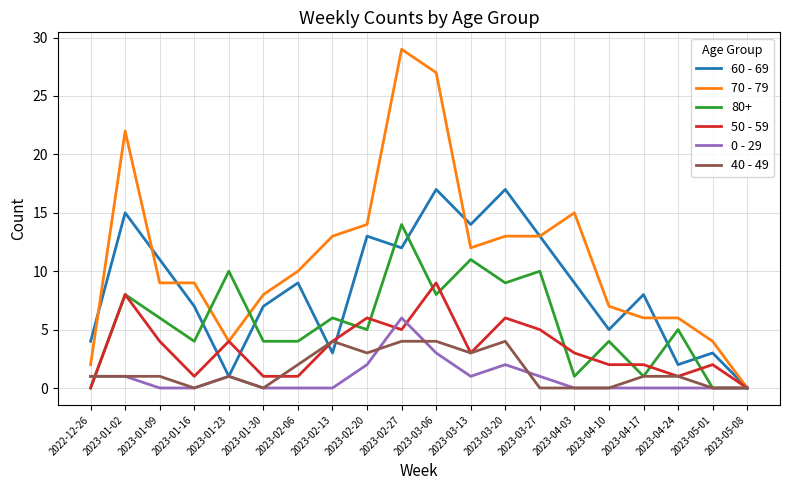

Which series has the largest range (max minus min)?

70 - 79